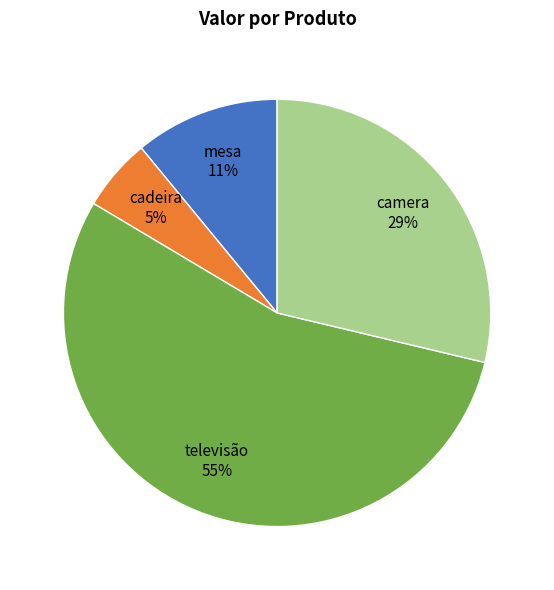

Is the sum of cadeira and camera greater than half?

No